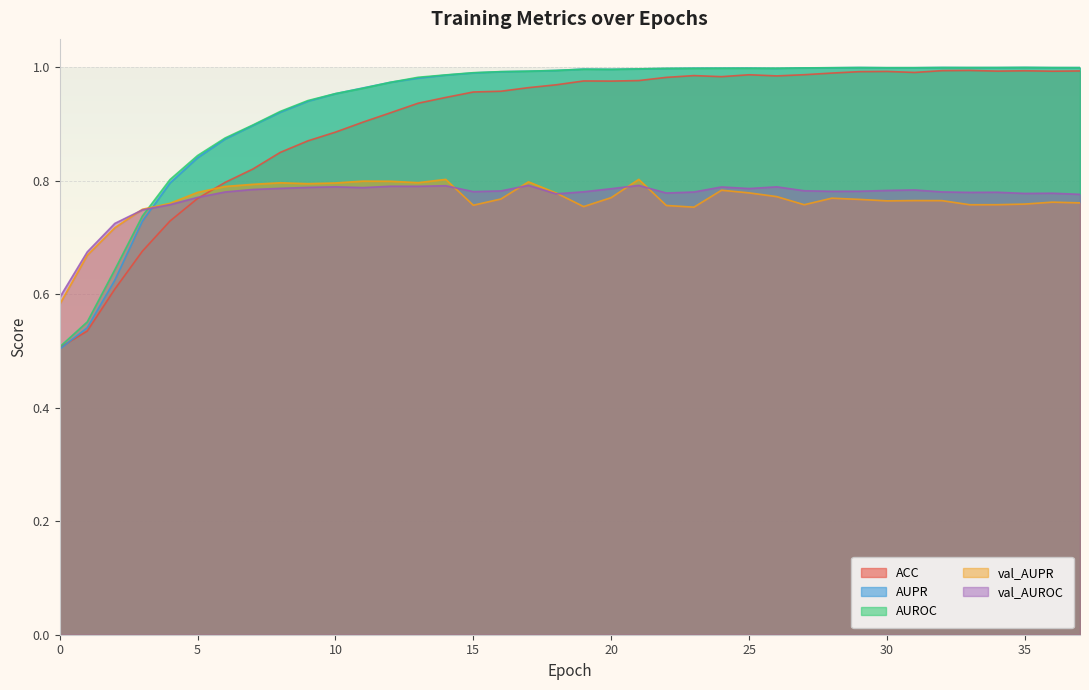

What is the smallest value displayed?

0.5